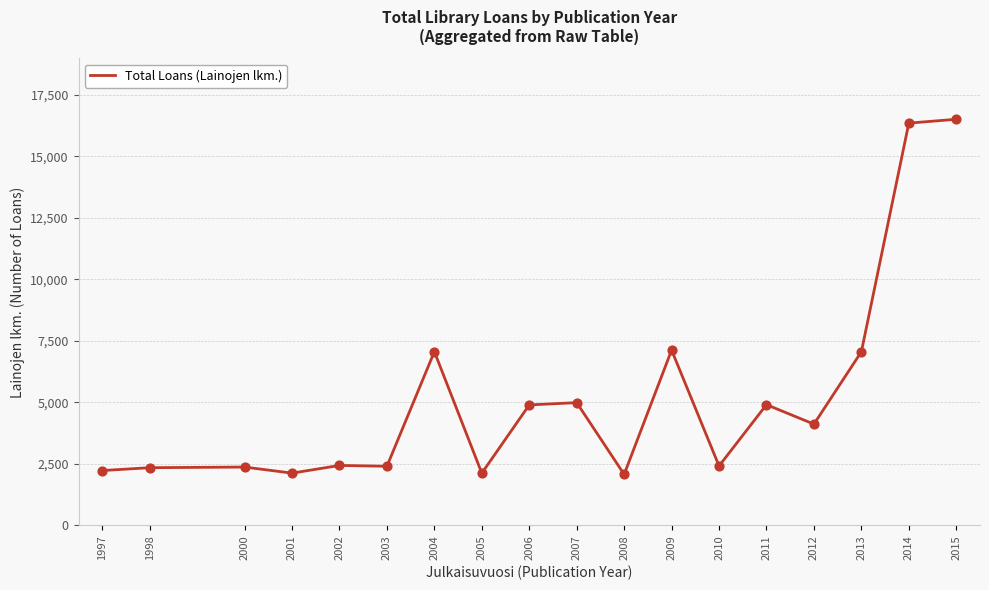

What is the change in value from 1997 to 2014?

+14123